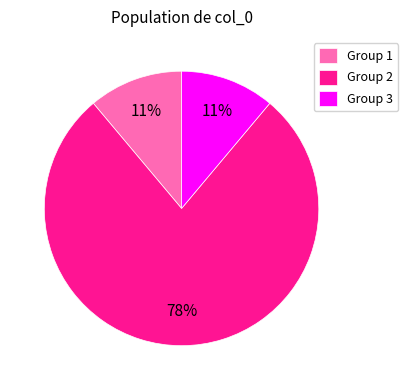

To the nearest percent, what is the difference between the largest and smallest slice percentages?

67%